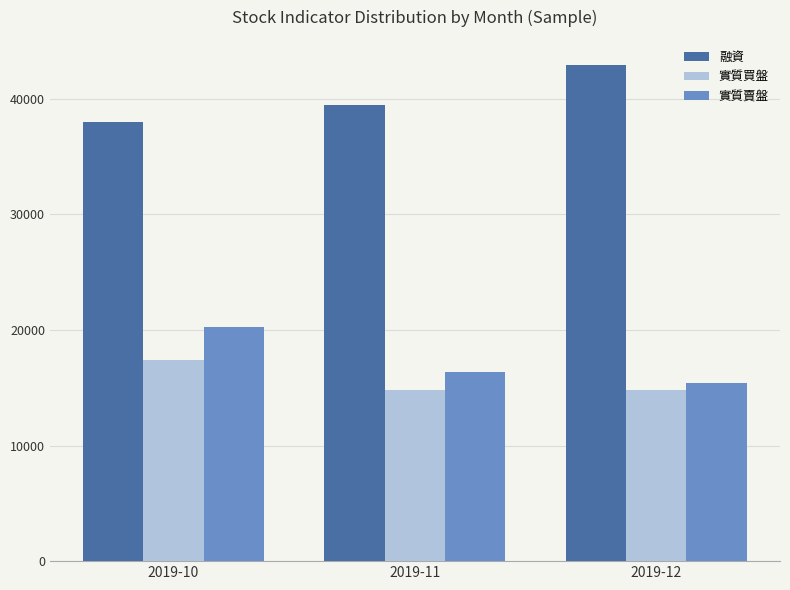

What is the spread (max minus min) of values at 2019-11?

24622